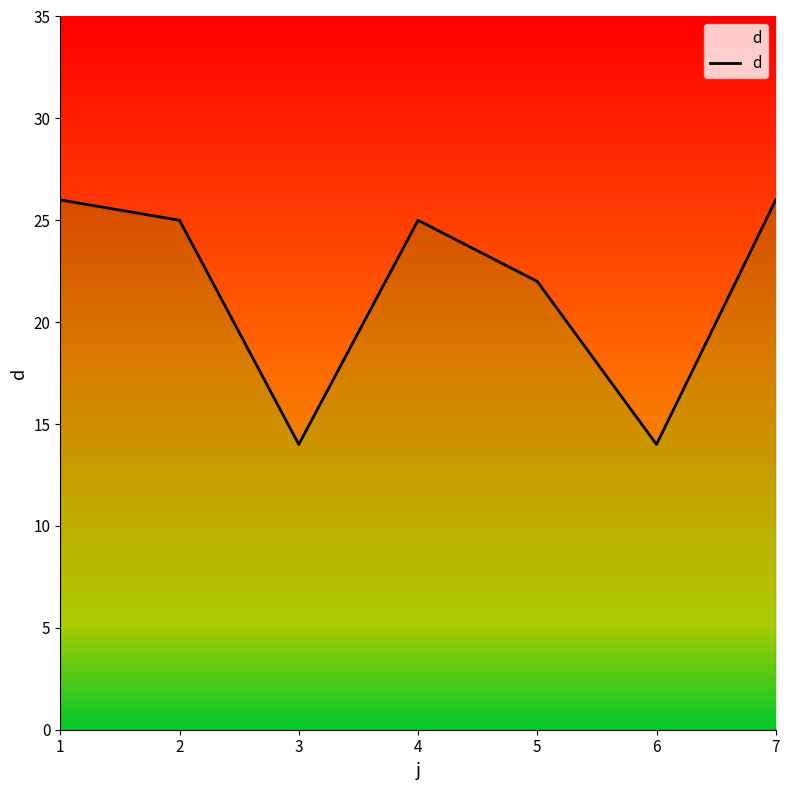

At which category does the chart reach its minimum across all series?

3